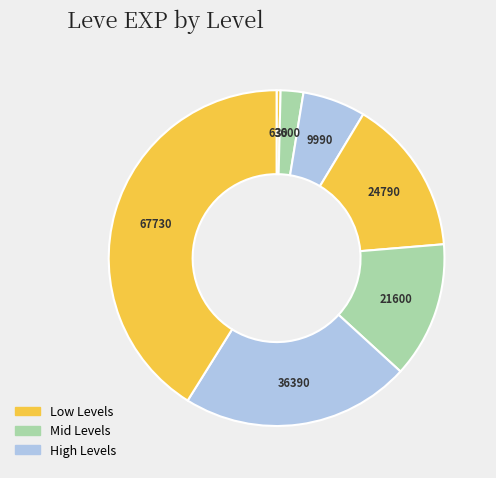

To the nearest percent, what is the average slice percentage?

14%